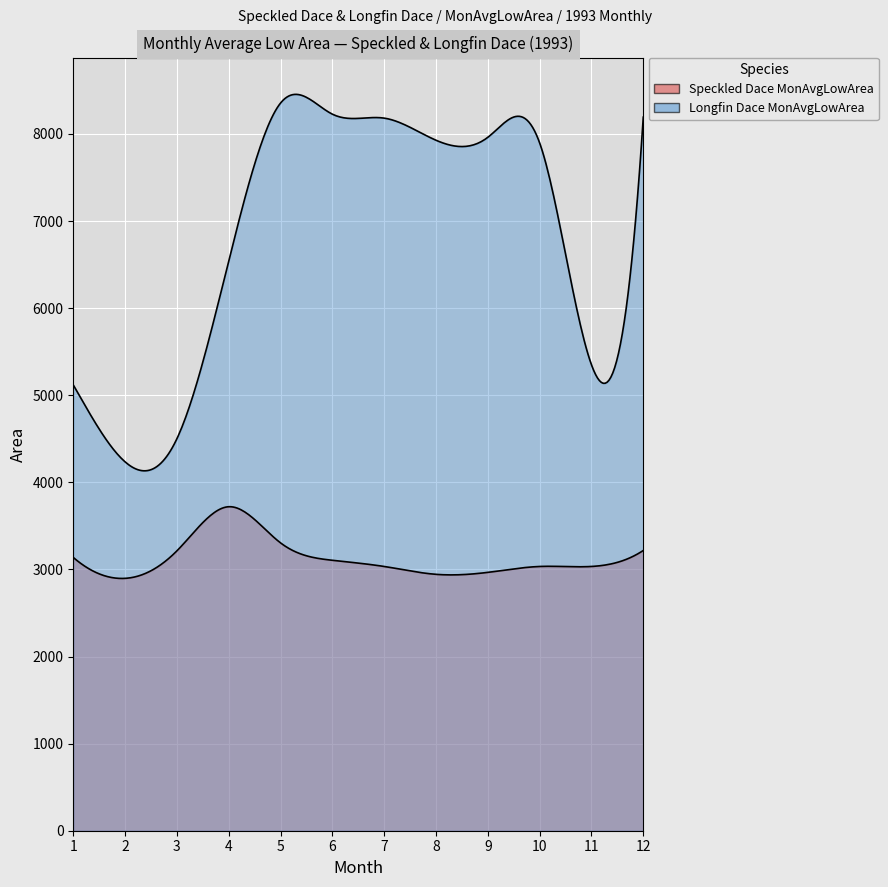

Reading right to left, what are all the values shown in this chart?

Speckled Dace MonAvgLowArea: 12=3217.6	11=3034.0	10=3034.0	9=2966.2	8=2943.7	7=3034.0	6=3105.0	5=3304.7	4=3720.0	3=3213.6	2=2897.6	1=3137.4
Longfin Dace MonAvgLowArea: 12=8192.8	11=5350.1	10=7896.9	9=7961.3	8=7927.7	7=8181.7	6=8227.1	5=8354.9	4=6541.5	3=4501.1	2=4235.0	1=5118.0